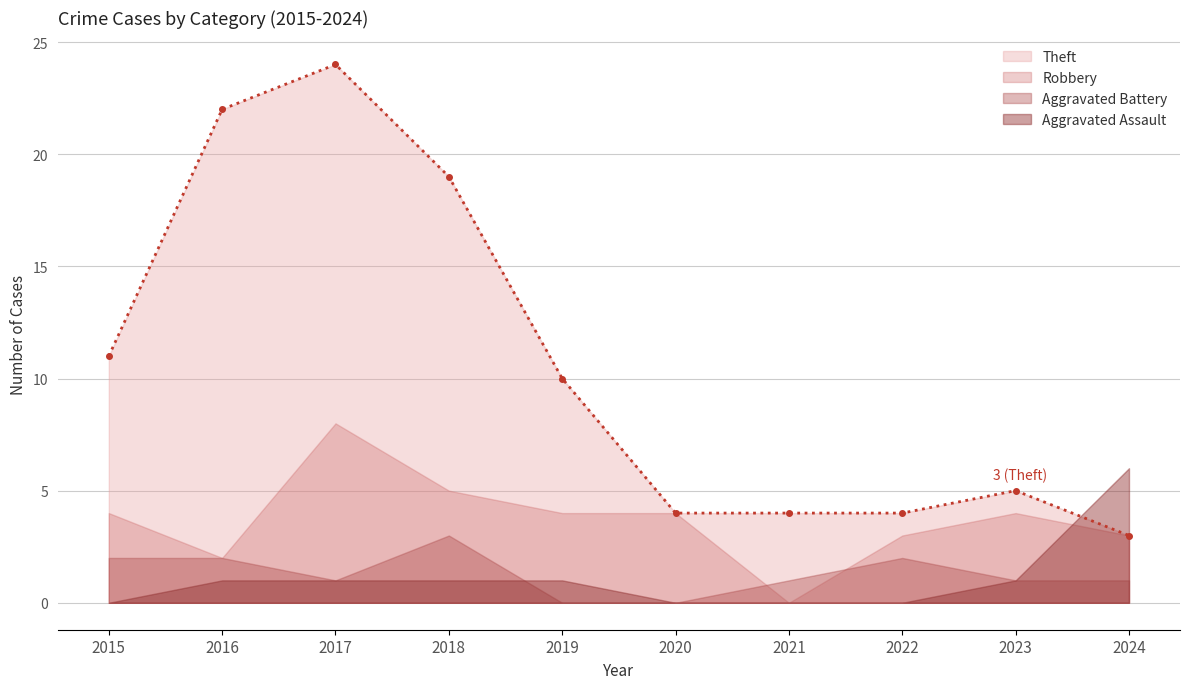

What is the difference between the second highest and second lowest values in the Robbery series?

3